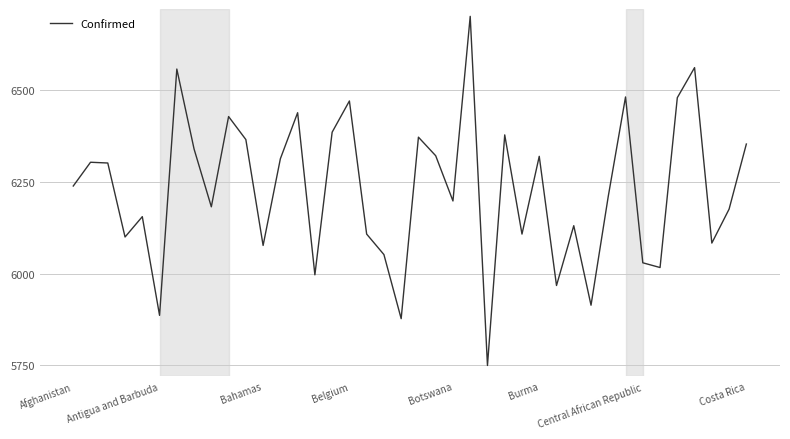

What is the smallest value displayed?

5750.0